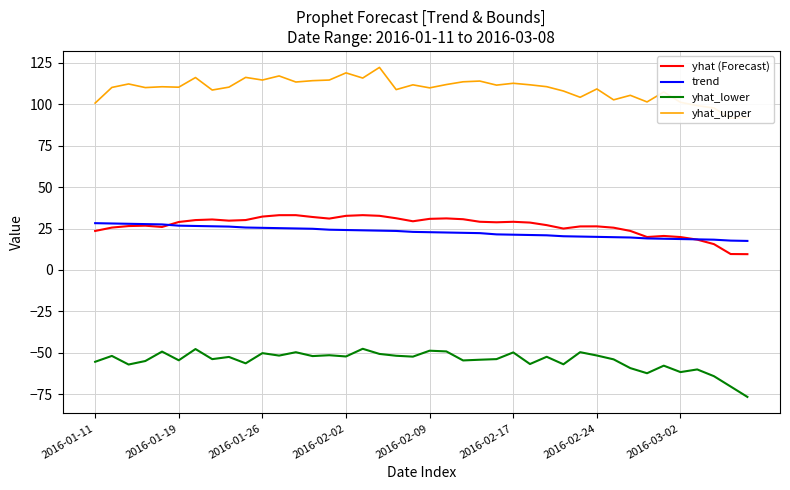

At 39, list the series in order from smallest to largest.

yhat_lower, yhat (Forecast), trend, yhat_upper